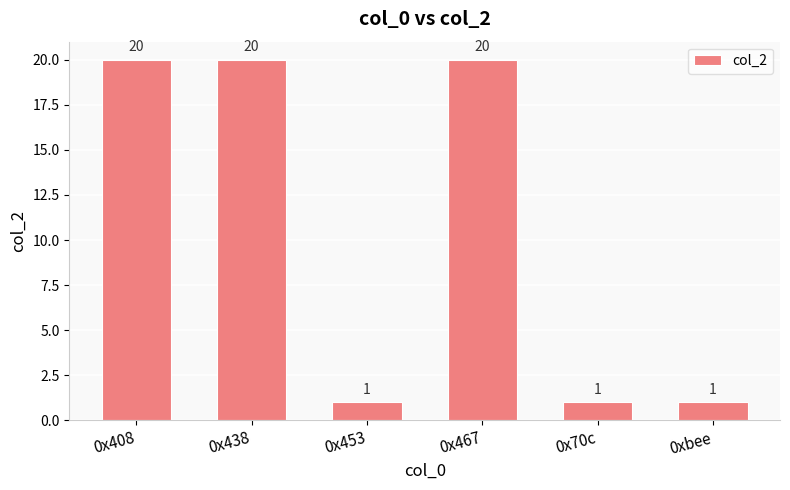

Count the number of categories in the chart.

6